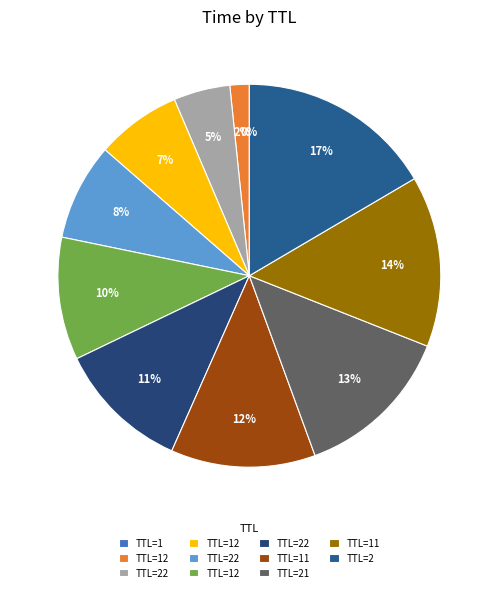

Count the number of slices in the pie.

11